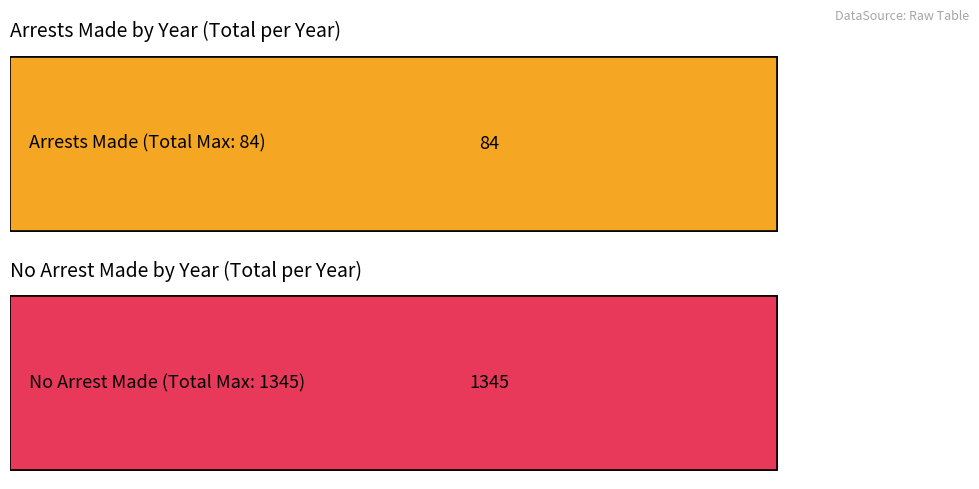

Rank the series by their maximum value, from highest to lowest.

no_arrest_made, arrest_made